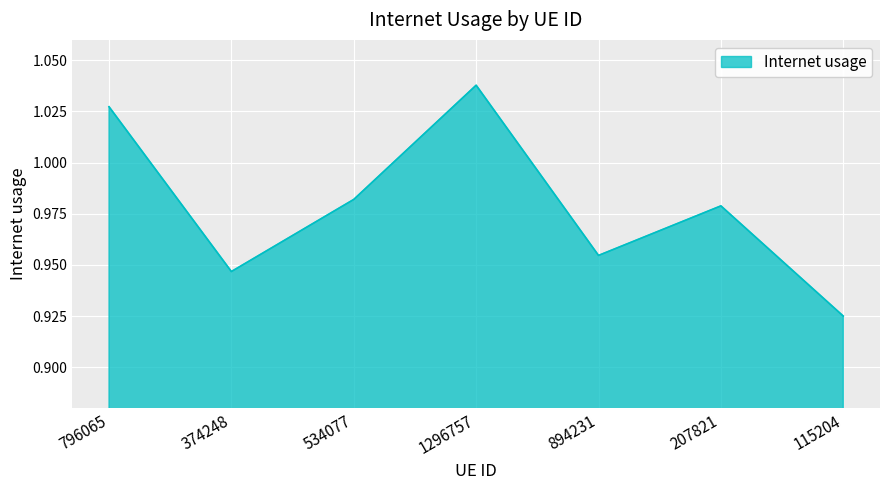

What is the difference between the maximum and minimum values?

0.1